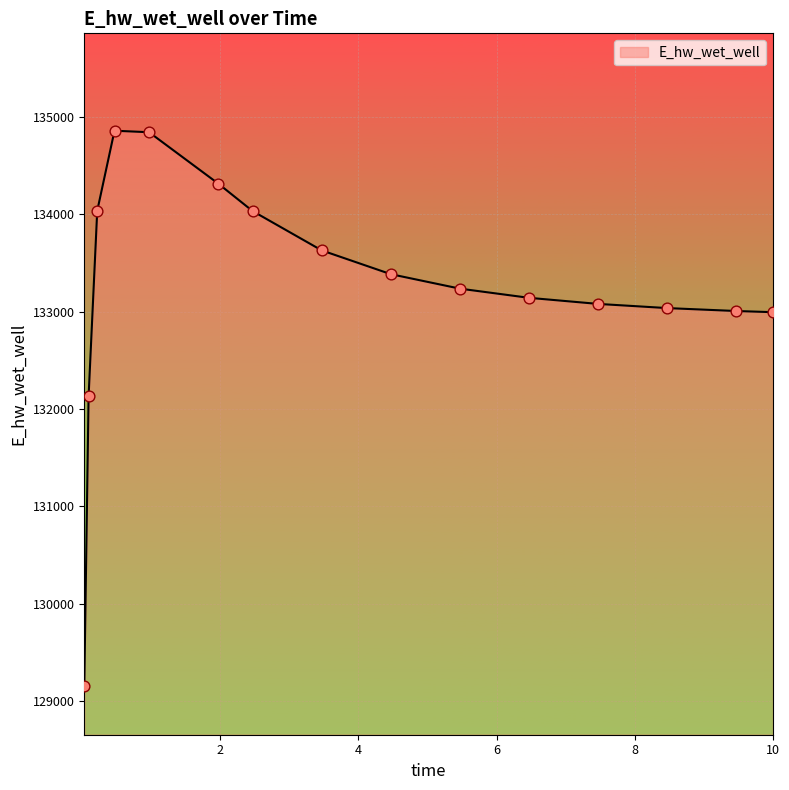

Is this an area chart (filled region under the line)?

Yes